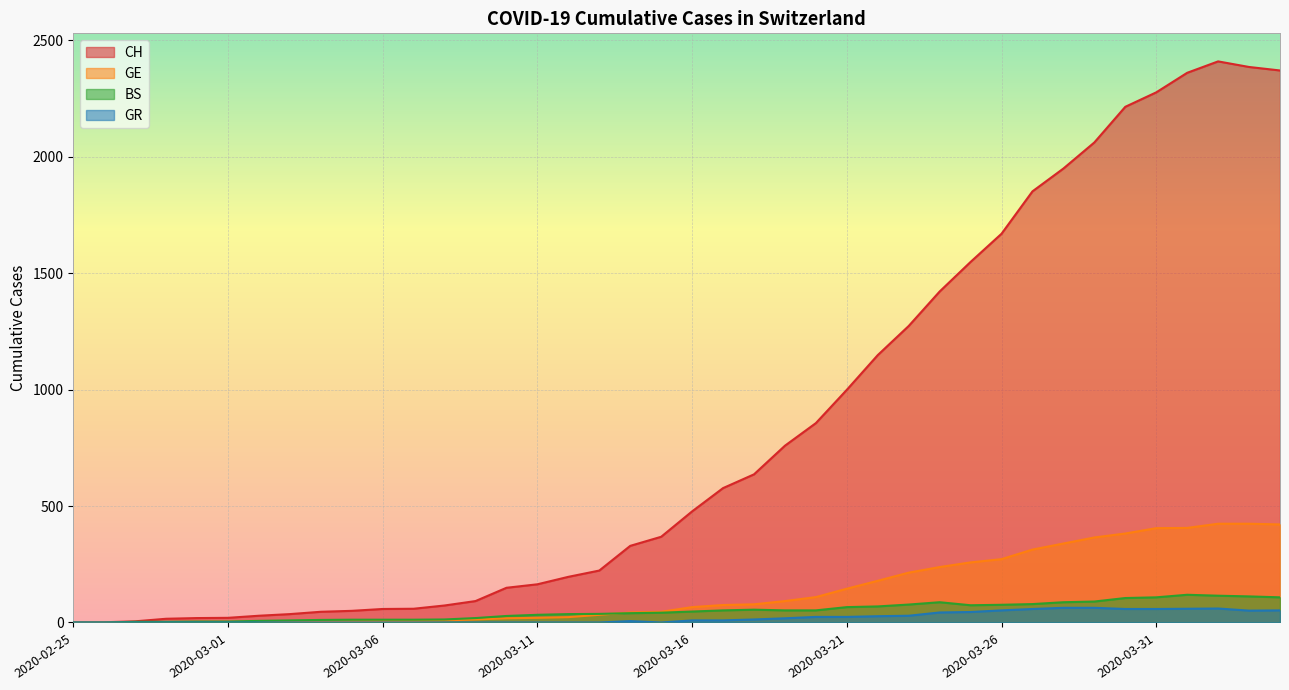

What position from the left is 2020-03-07?

12